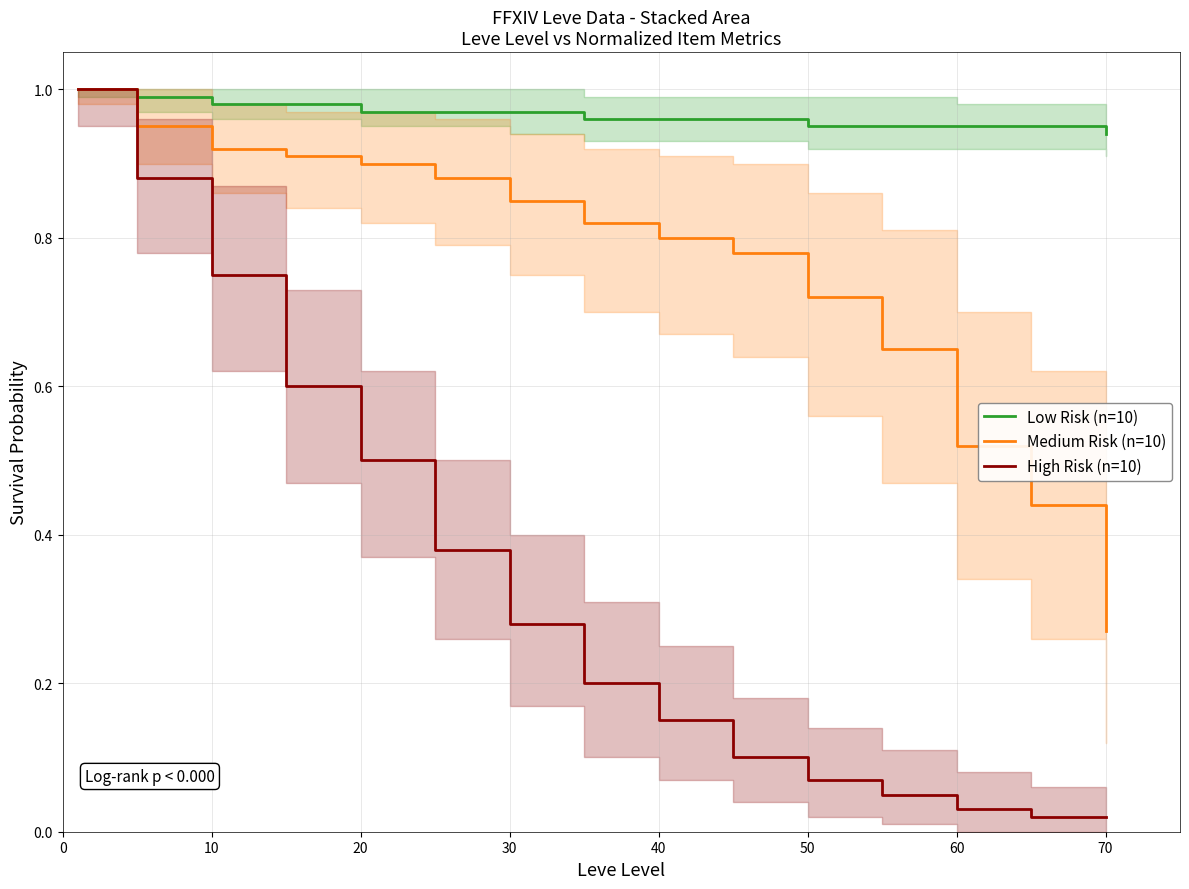

At how many categories does at least one series exceed 0?

15